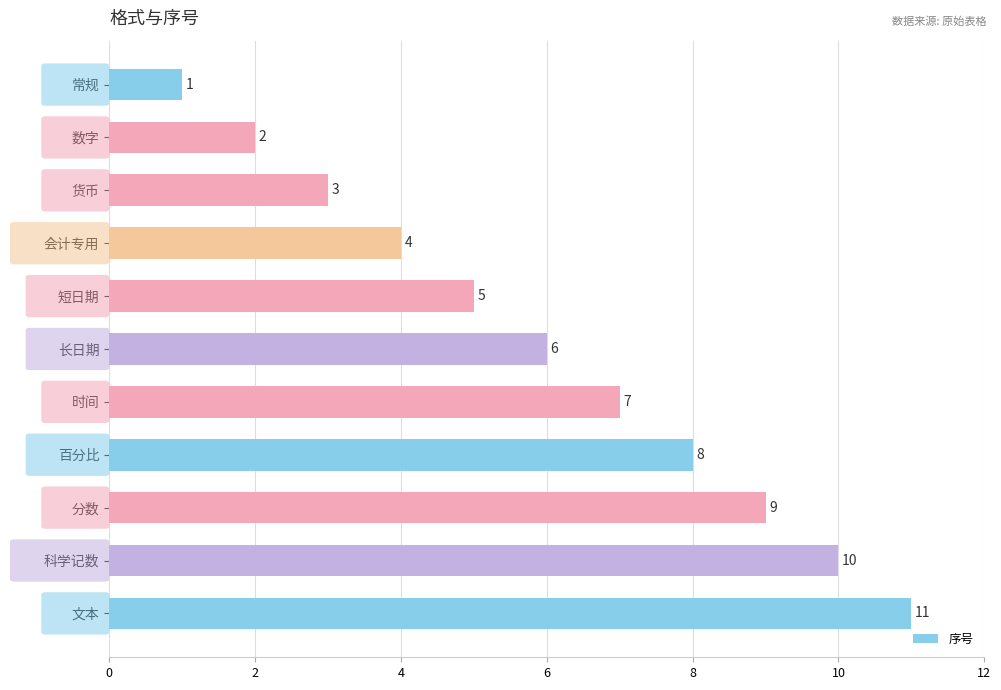

What is the maximum value shown in the chart?

11